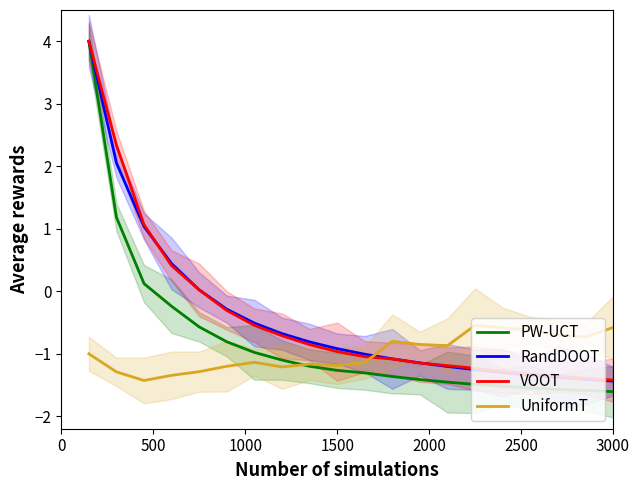

The value of VOOT at 3000 is -1.0. True or false?

False